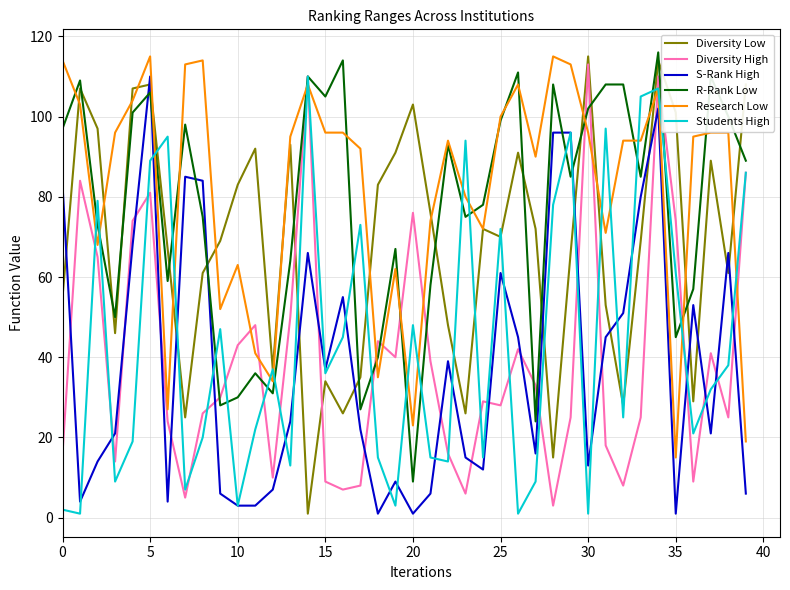

Count the number of categories in the chart.

40